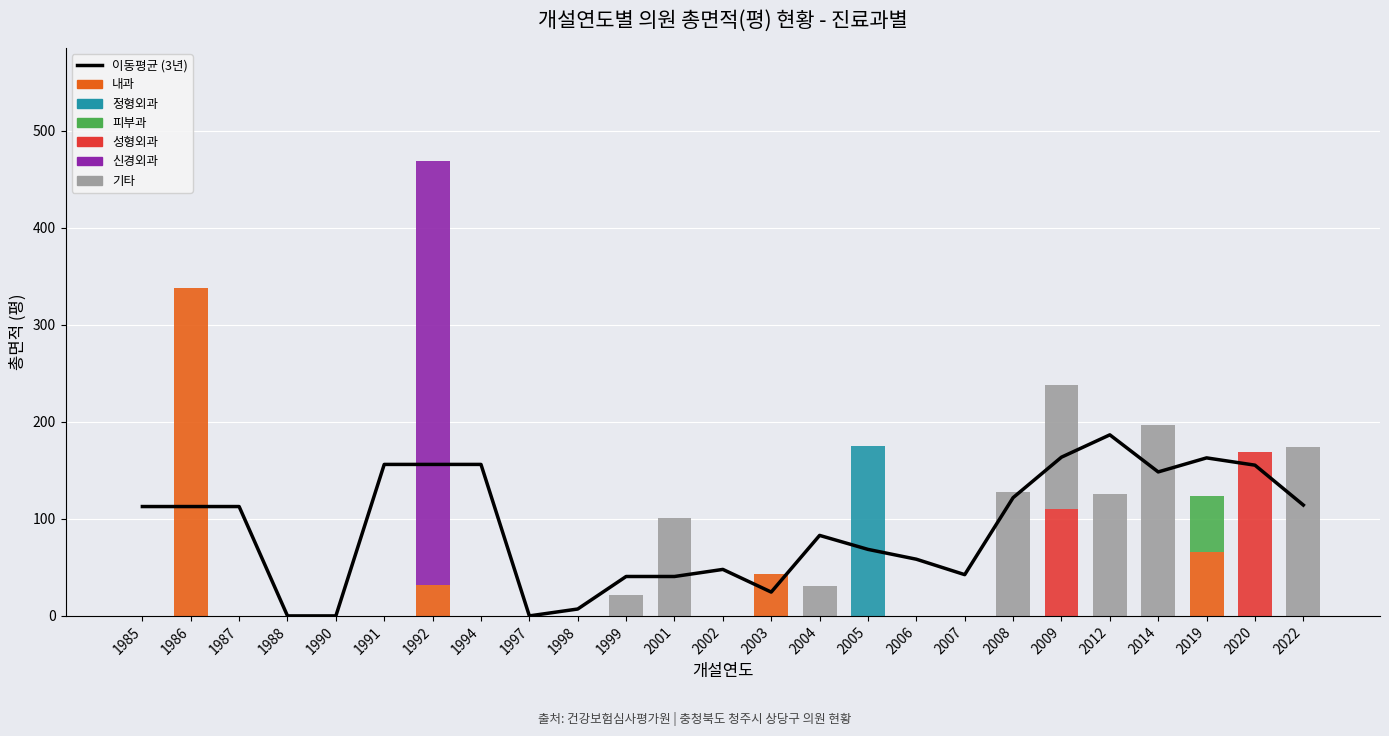

How many series are shown in this chart?

6